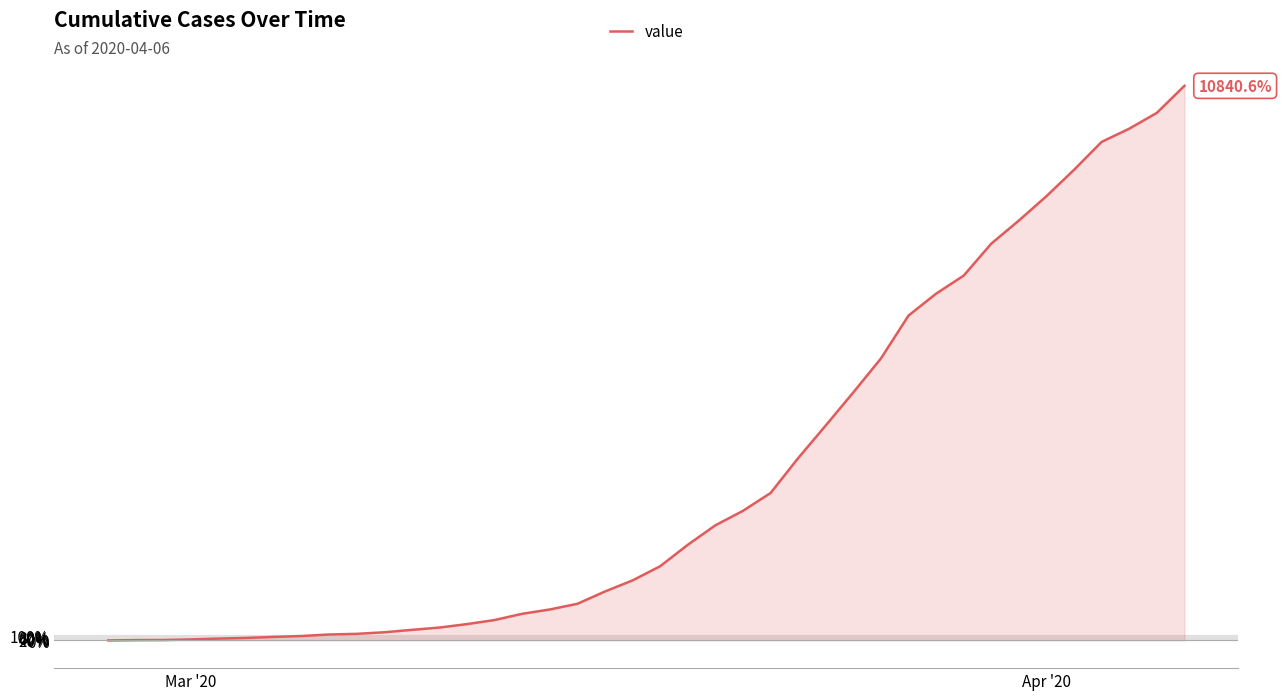

What is the maximum value shown in the chart?

10840.6